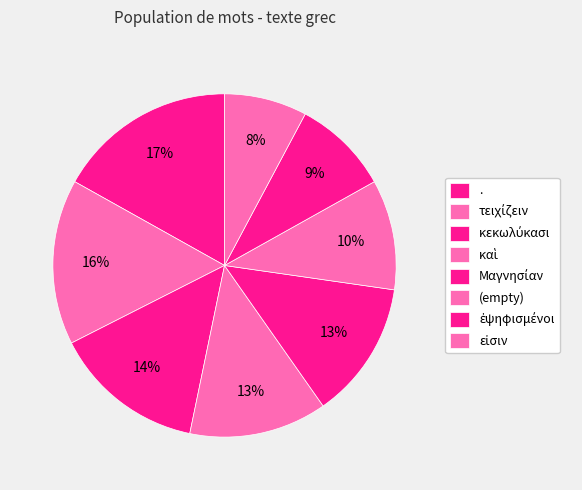

How many segments does this pie chart have?

8